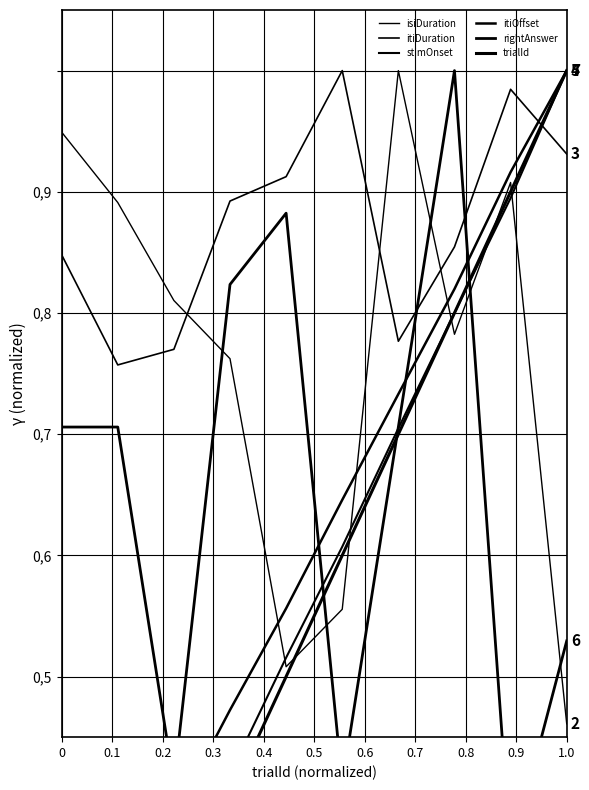

True or false: stimOnset has more than 0 interior local peaks.

False